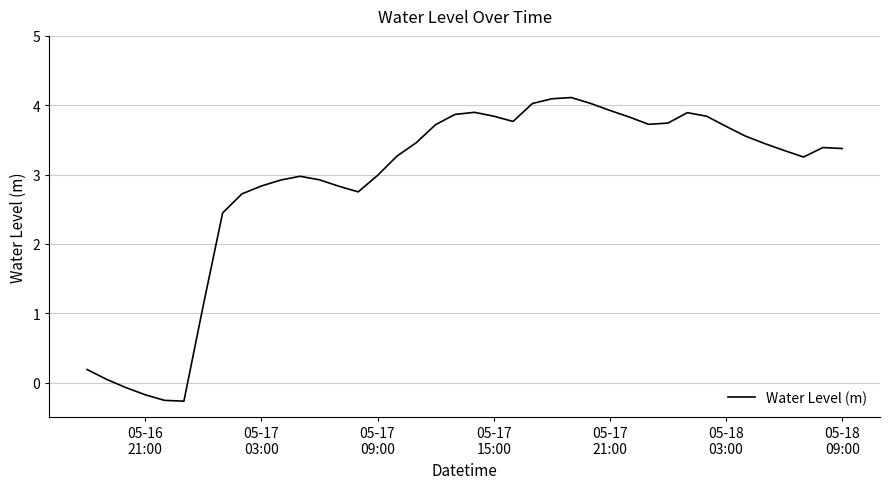

True or false: there are more than 2 points higher than both neighbors.

True